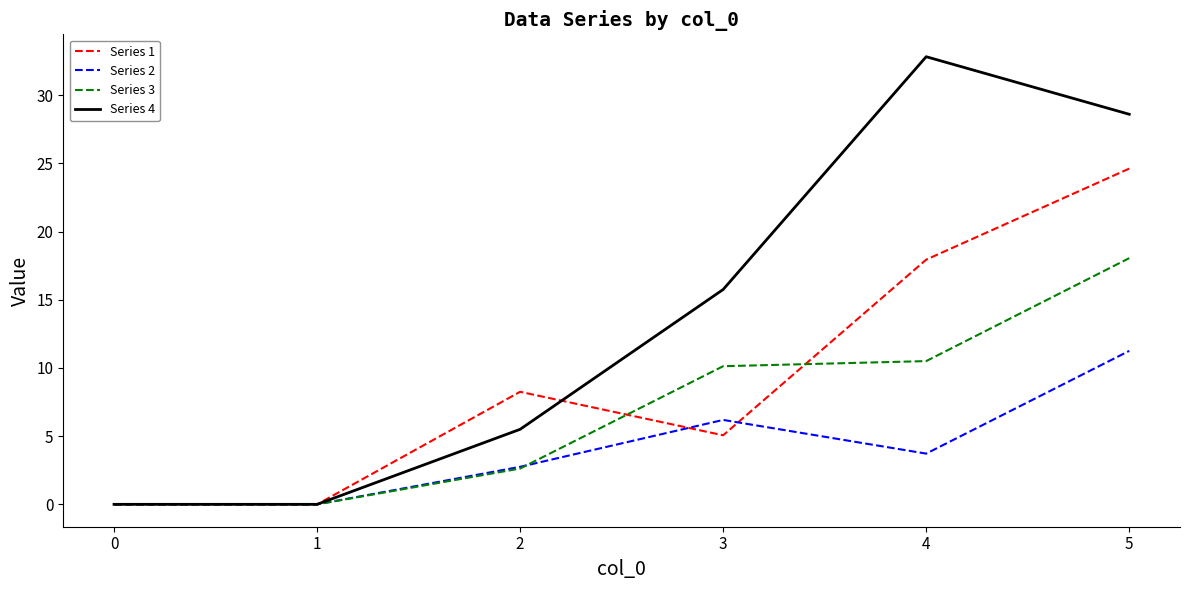

What is the spread (max minus min) of values at 4?

29.1